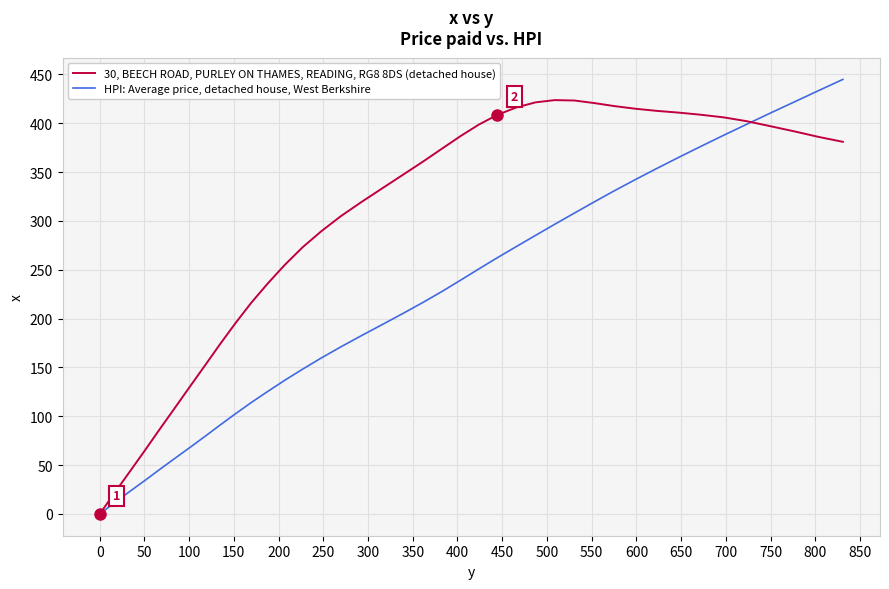

List the series in order of their peak value, highest first.

HPI: Average price, detached house, West Berkshire, 30, BEECH ROAD, PURLEY ON THAMES, READING, RG8 8DS (detached house)